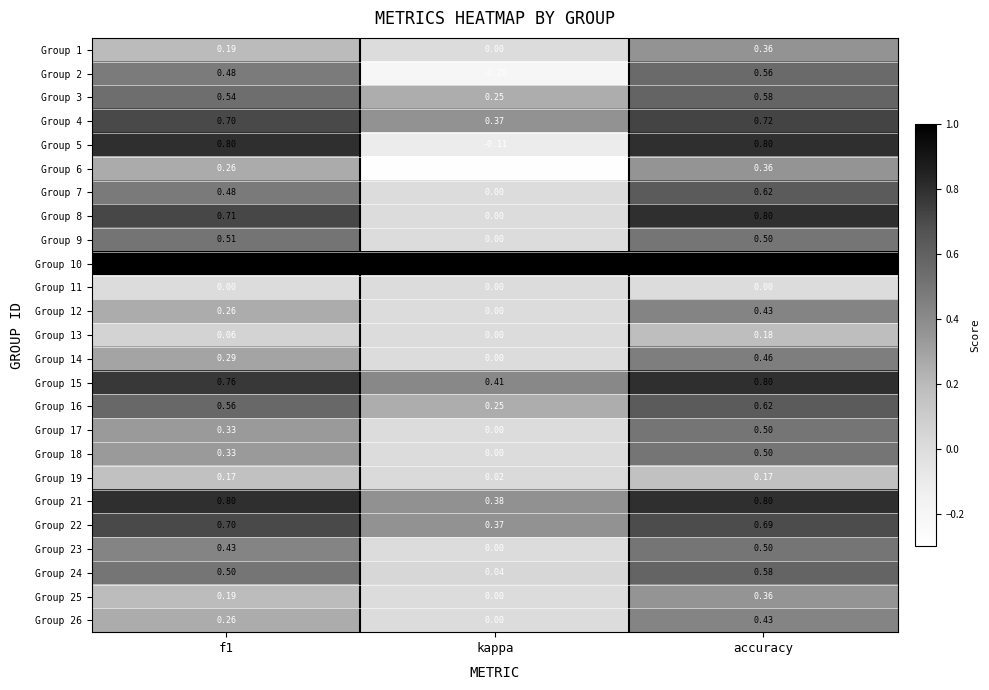

At which category does the chart reach its minimum across all series?

kappa